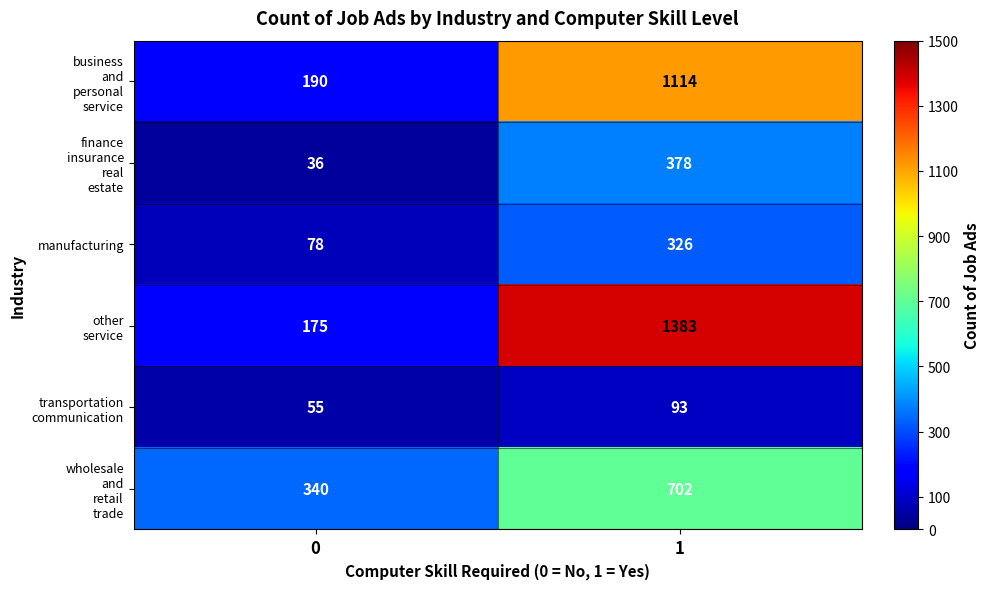

What is the spread (max minus min) of values at 1?

1290